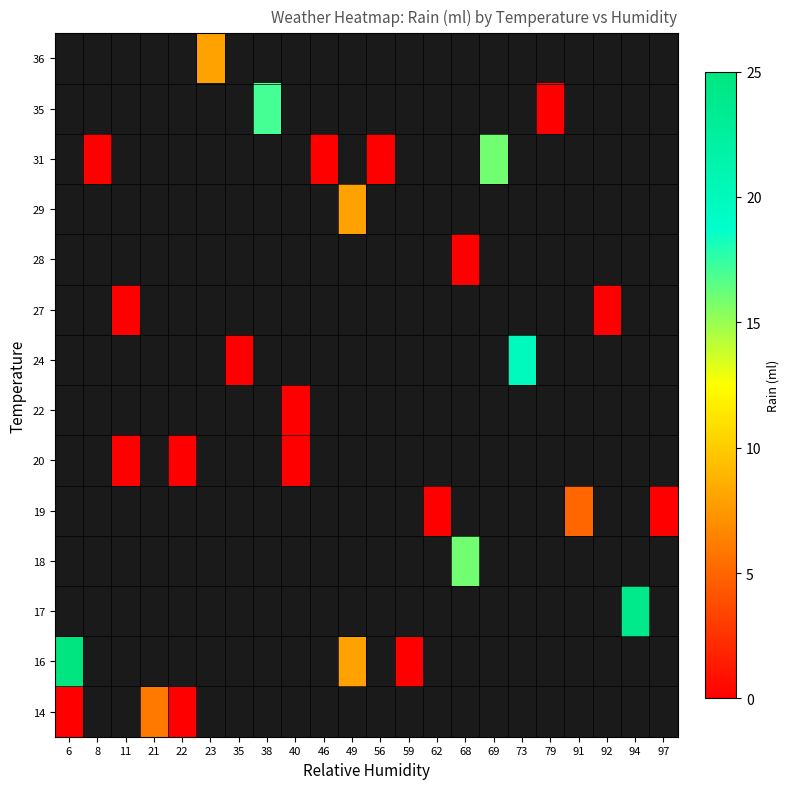

Which has a higher value, 35 or 56?

56